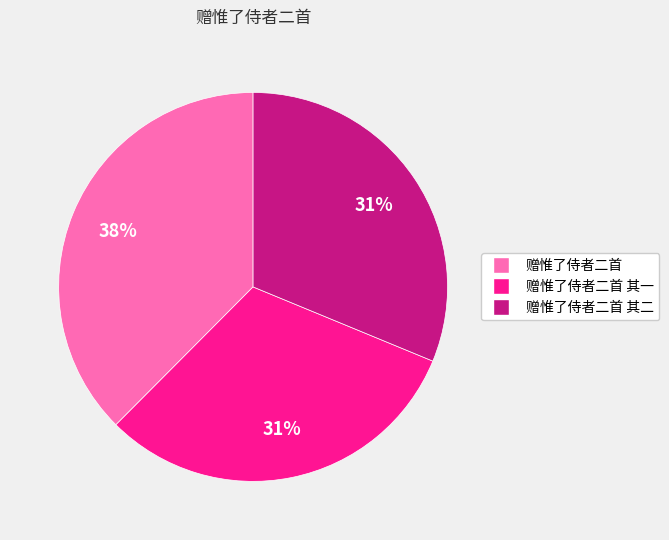

Is it true that 赠惟了侍者二首 其一 is 26% of the pie?

False